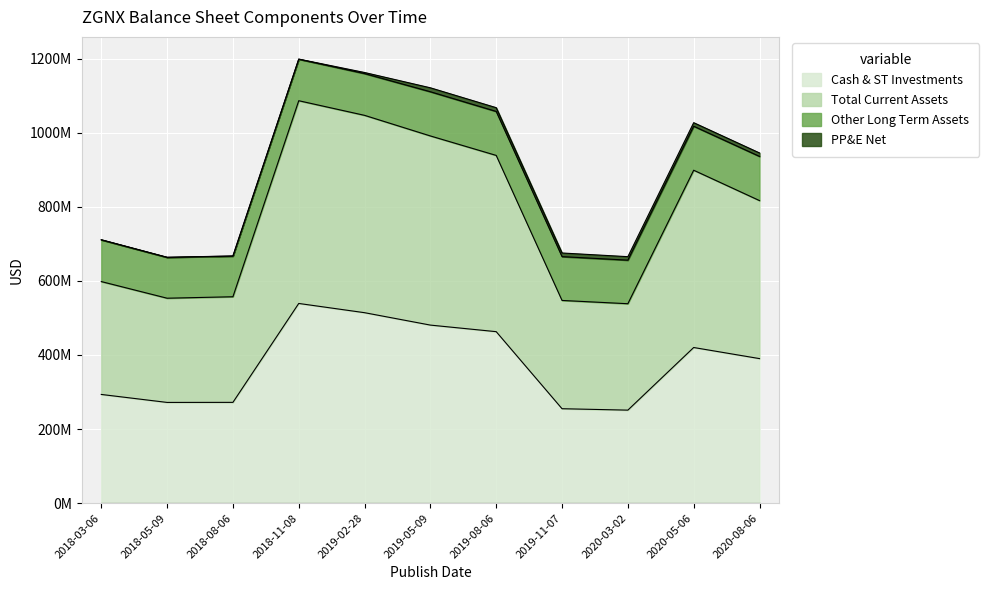

Which series has the largest total across all categories?

Total Current Assets